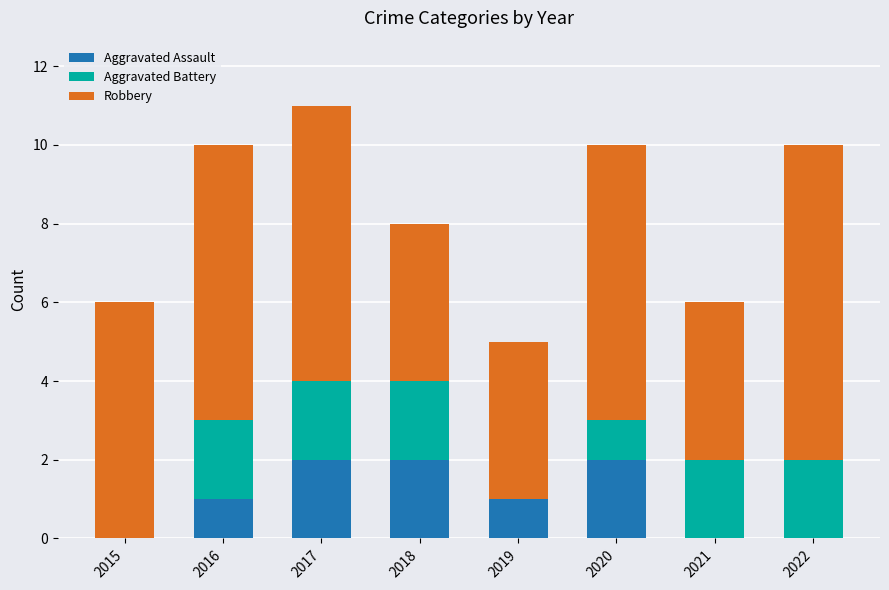

The Aggravated Assault series shows 2 at 2016. True or false?

False